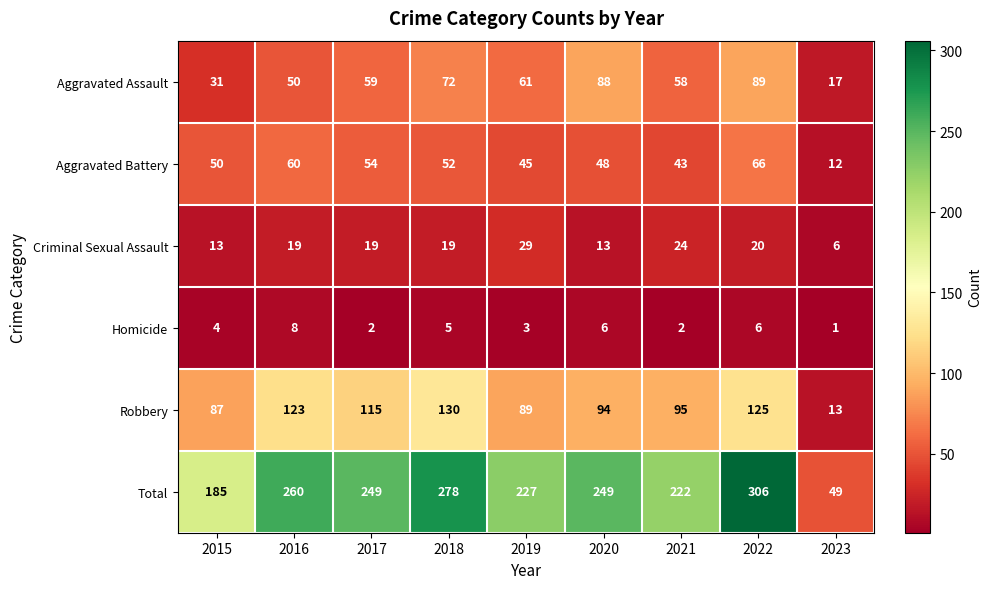

At how many categories does at least one series exceed 208?

7